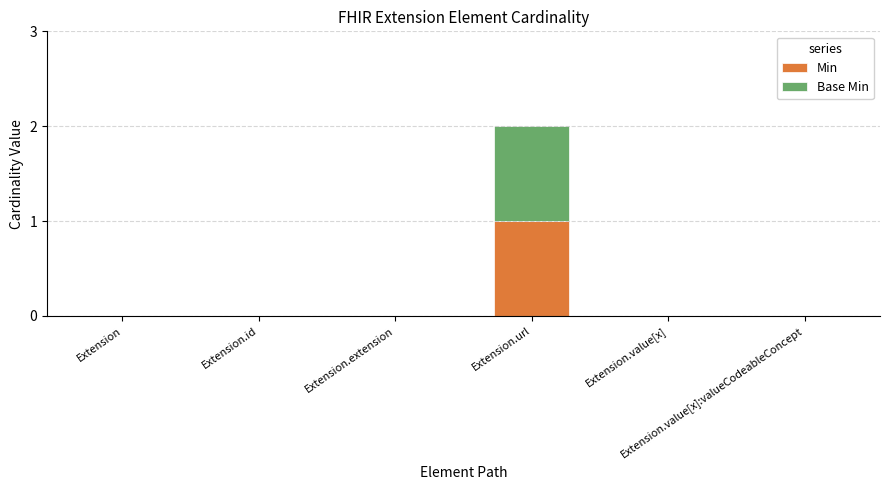

How many distinct data groups are displayed?

2